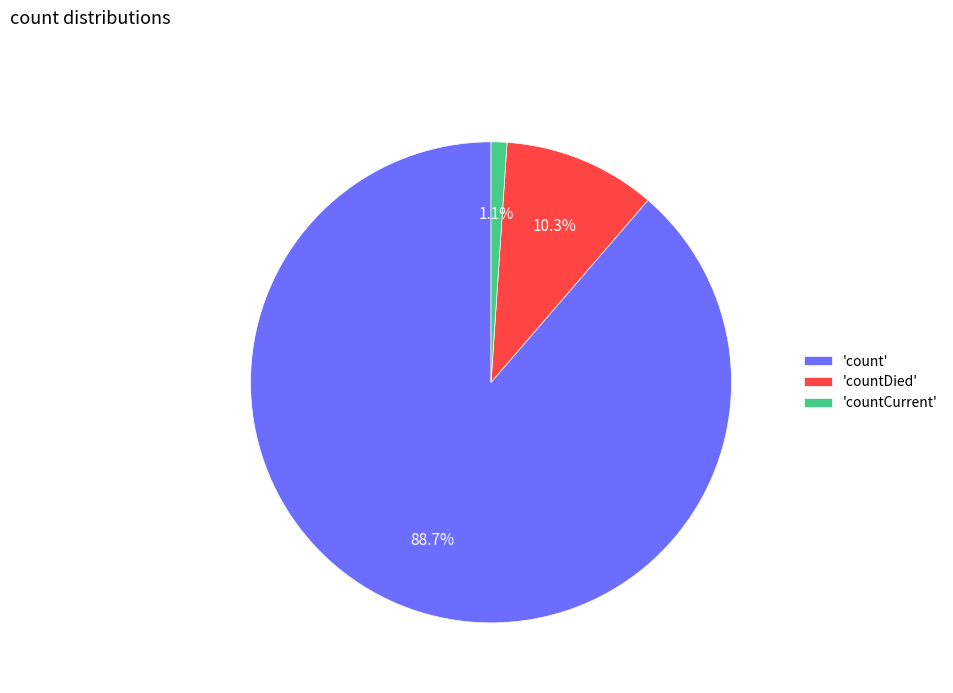

Approximately how many times larger is the value at 'count' compared to 'countDied'?

8.6